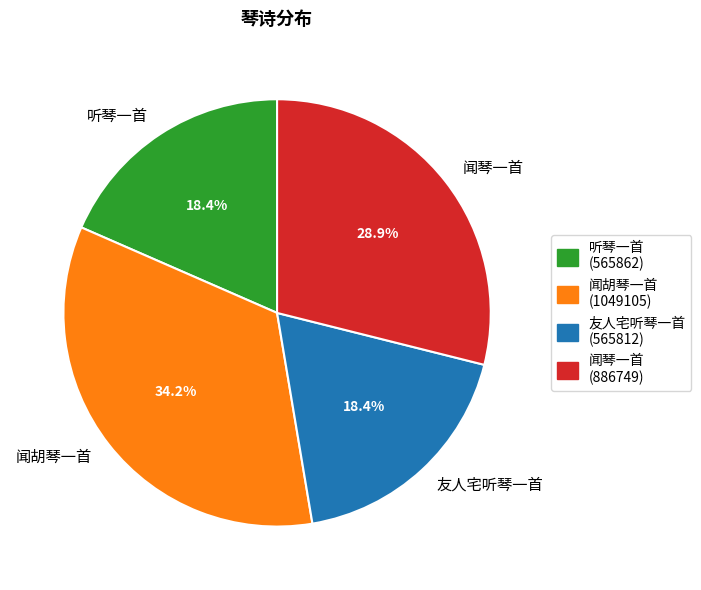

What is the ratio of the value at 闻胡琴一首 to the value at 闻琴一首?

1.2